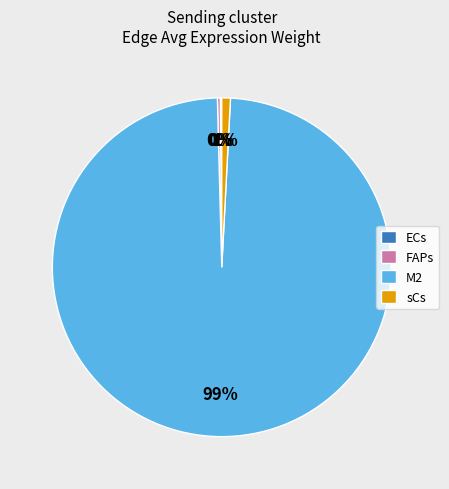

To the nearest percent, what percentage of the pie is M2?

99%